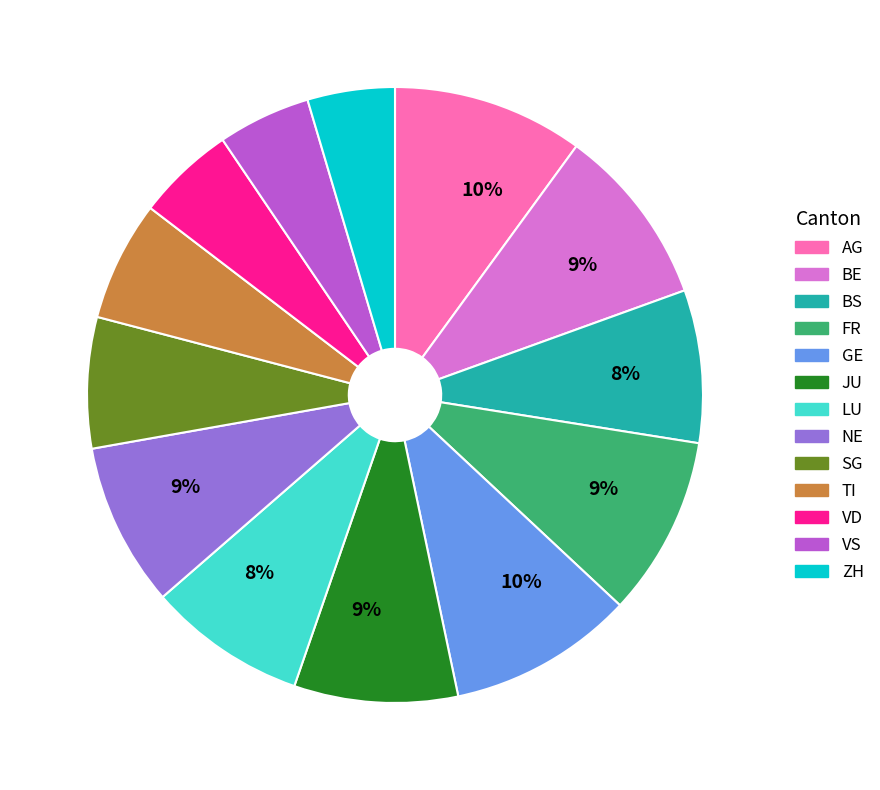

True or false: FR accounts for 9% of the total.

True